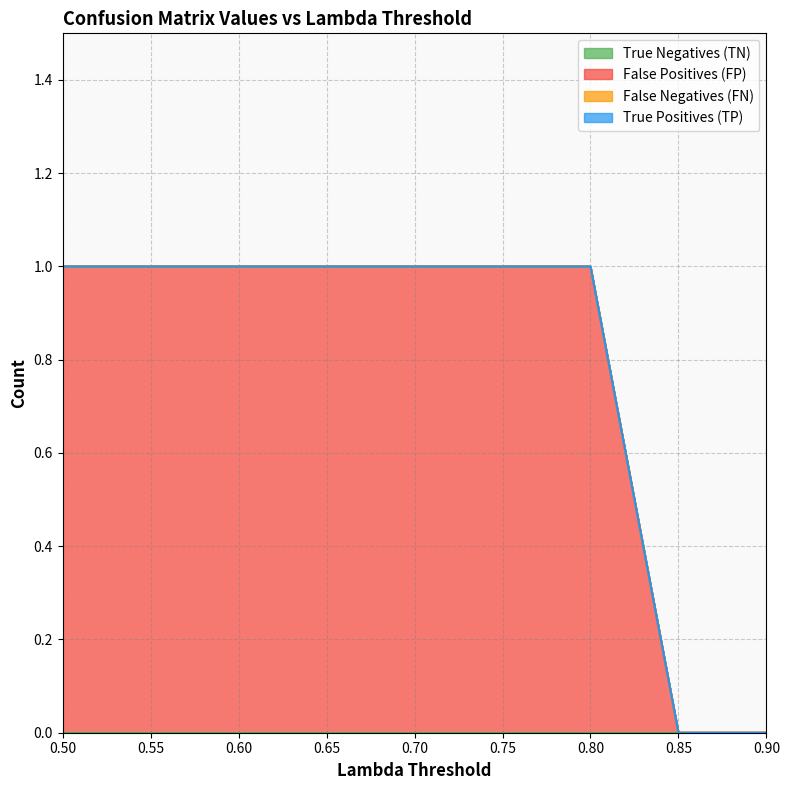

At which label is False Negatives (FN) closest to 0?

0.5